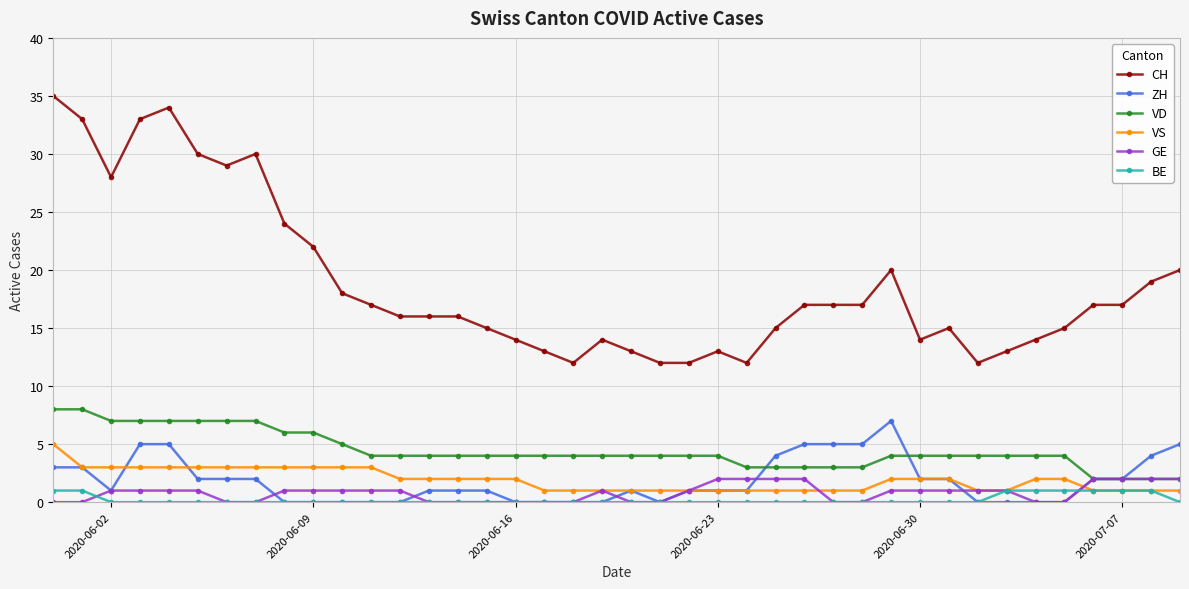

Which series has the widest spread of values?

CH